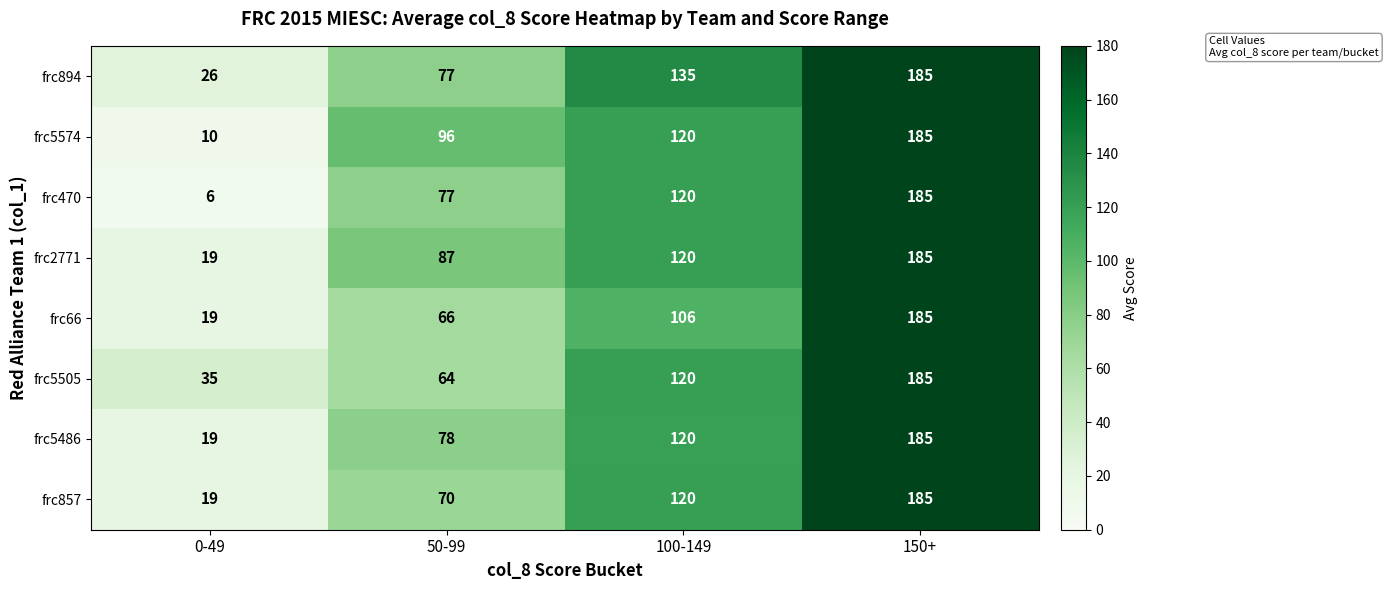

Is the value of frc5574 at 150+ greater than the value of frc2771 at 50-99?

Yes